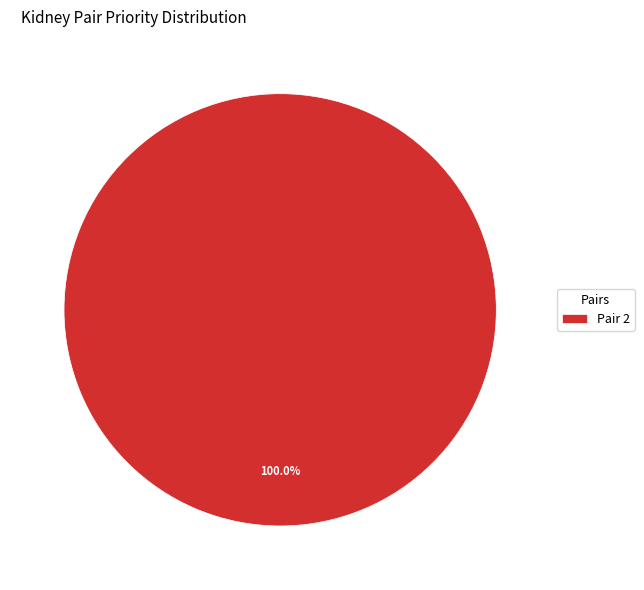

What is the majority slice?

Pair 2